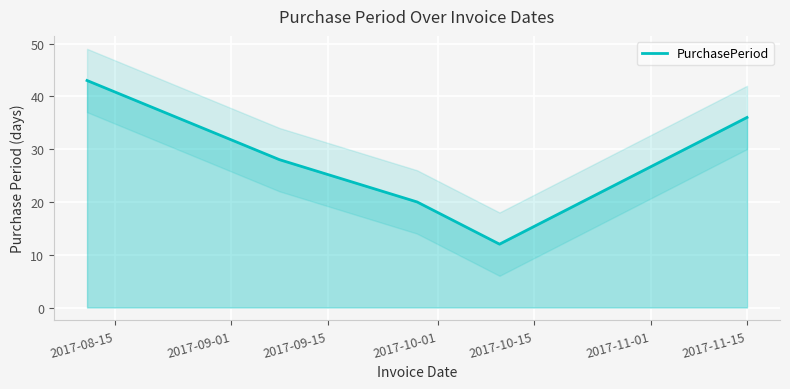

What is the highest value of the PurchasePeriod series?

43